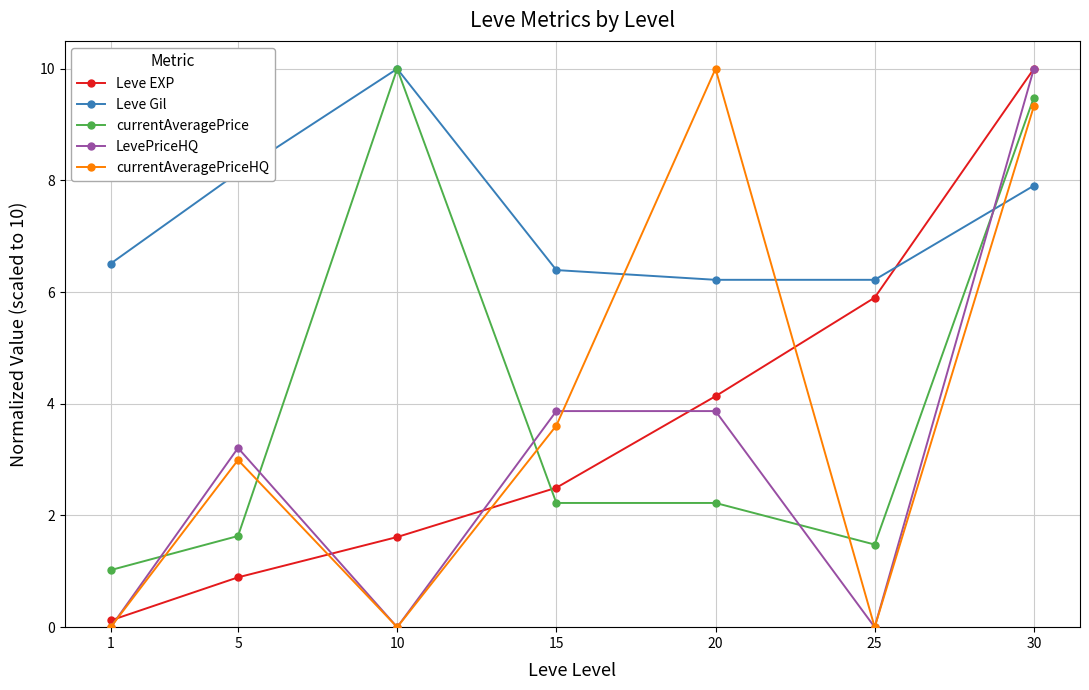

Reading right to left, what are all the values shown in this chart?

Leve EXP: 10.0	5.9	4.1	2.5	1.6	0.9	0.1
Leve Gil: 7.9	6.2	6.2	6.4	10.0	8.1	6.5
currentAveragePrice: 9.5	1.5	2.2	2.2	10.0	1.6	1.0
LevePriceHQ: 10.0	0.0	3.9	3.9	0.0	3.2	0.0
currentAveragePriceHQ: 9.3	0.0	10.0	3.6	0.0	3.0	0.0